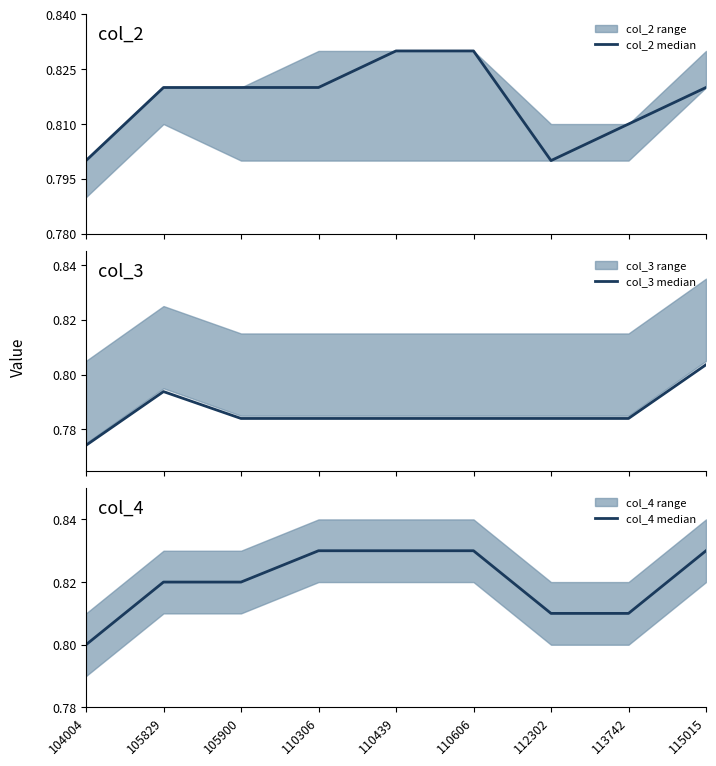

How many lines are shown in the chart?

3